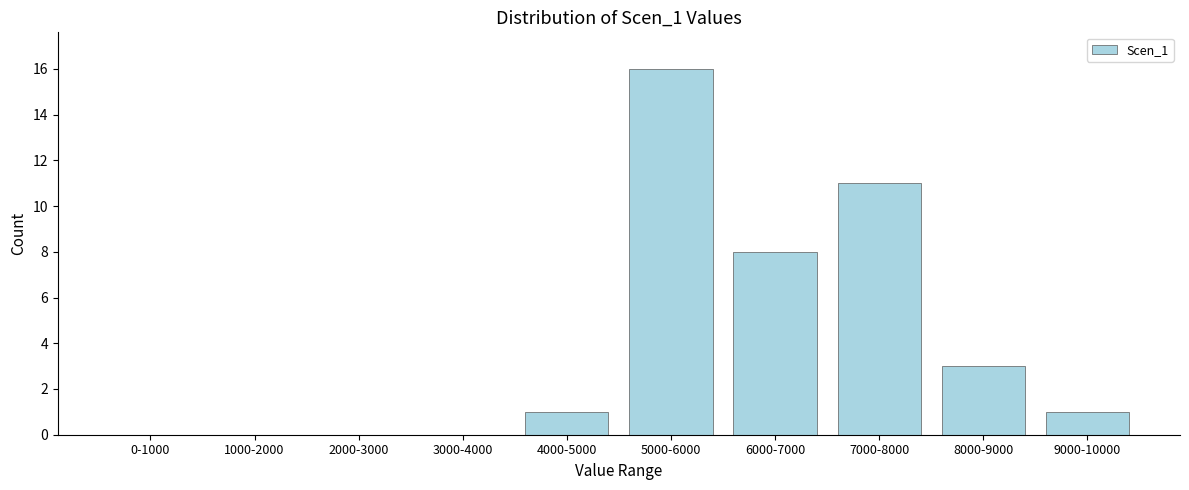

Reading right to left, extract all data points from this chart.

9000-10000=1	8000-9000=3	7000-8000=11	6000-7000=8	5000-6000=16	4000-5000=1	3000-4000=0	2000-3000=0	1000-2000=0	0-1000=0